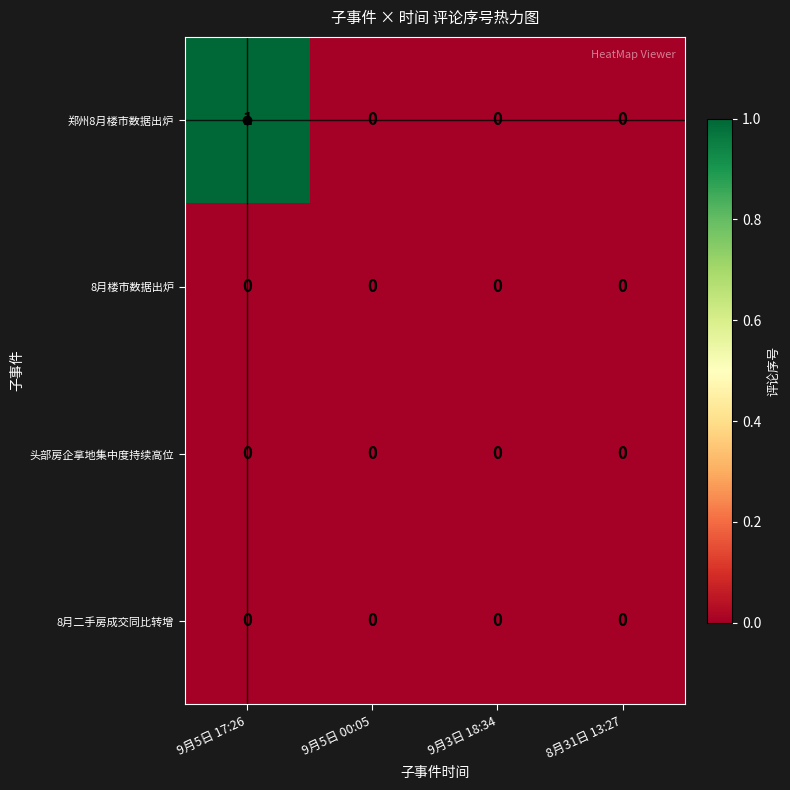

At which category is the sum across all series the highest?

9月5日 17:26